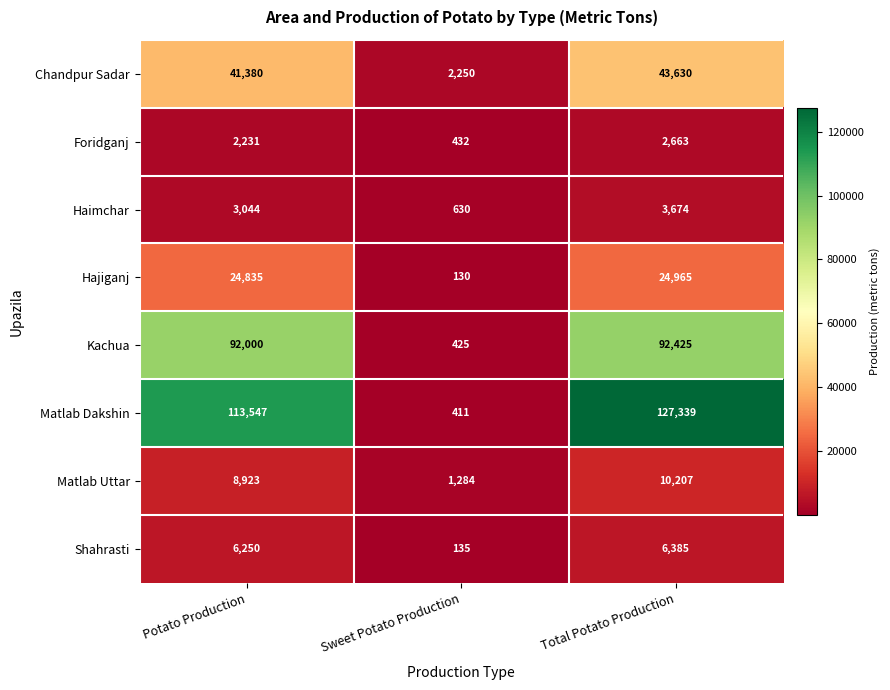

What is the total value across all series at Total Potato Production?

311288